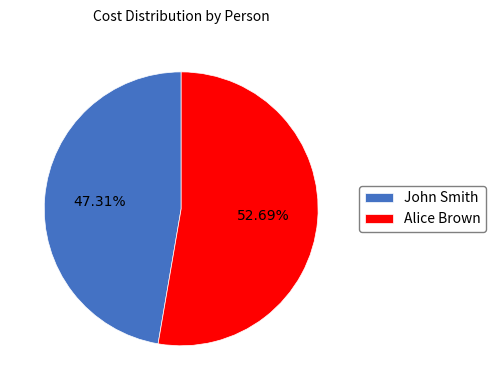

Rank the categories by value from lowest to highest.

John Smith, Alice Brown